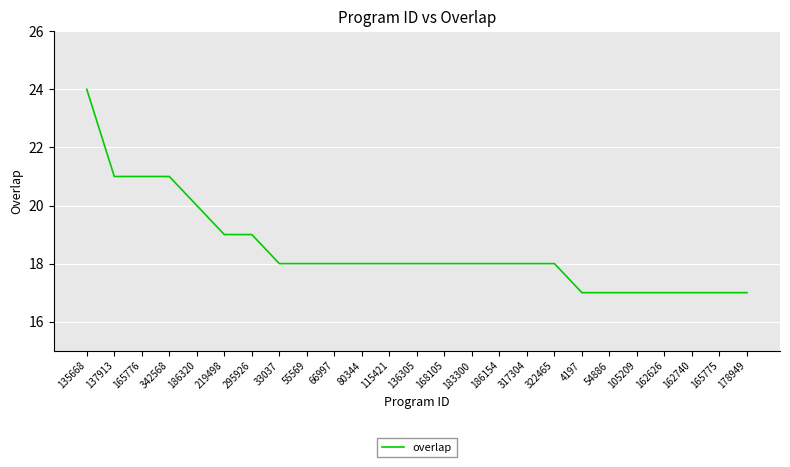

Where does the data first go above 18?

135668